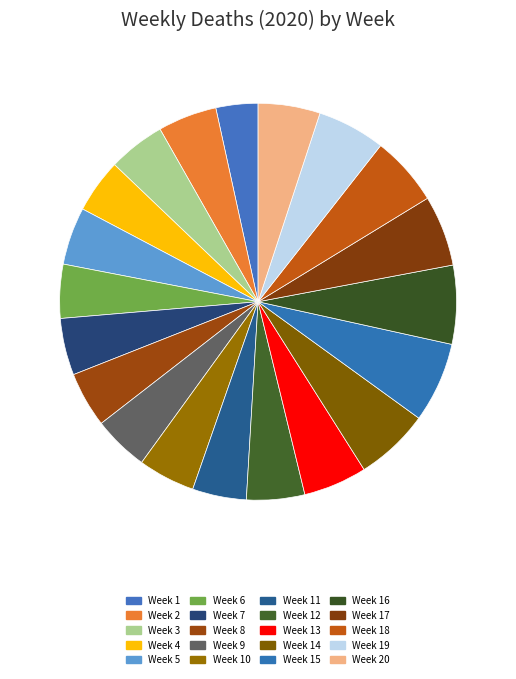

Rank the categories by value from lowest to highest.

Week 1, Week 6, Week 4, Week 11, Week 8, Week 9, Week 7, Week 10, Week 3, Week 5, Week 12, Week 2, Week 20, Week 13, Week 19, Week 18, Week 17, Week 14, Week 16, Week 15